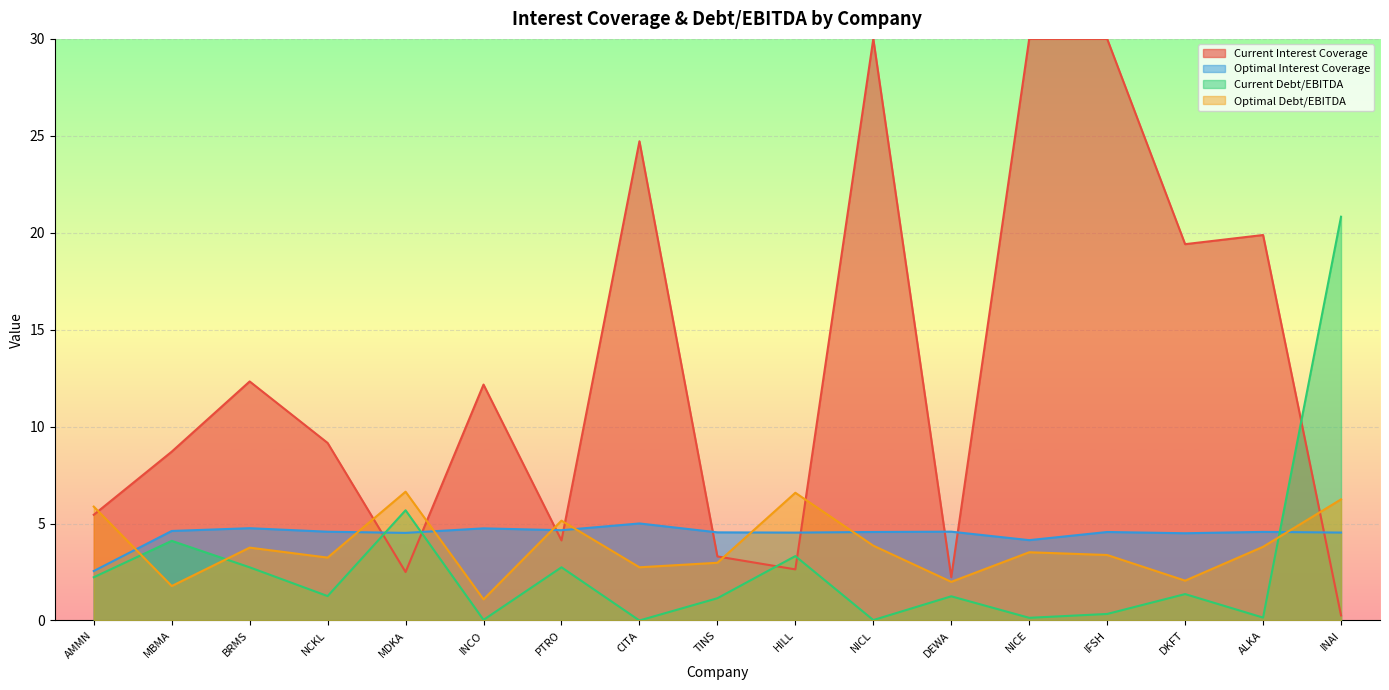

How many series are shown in this chart?

4